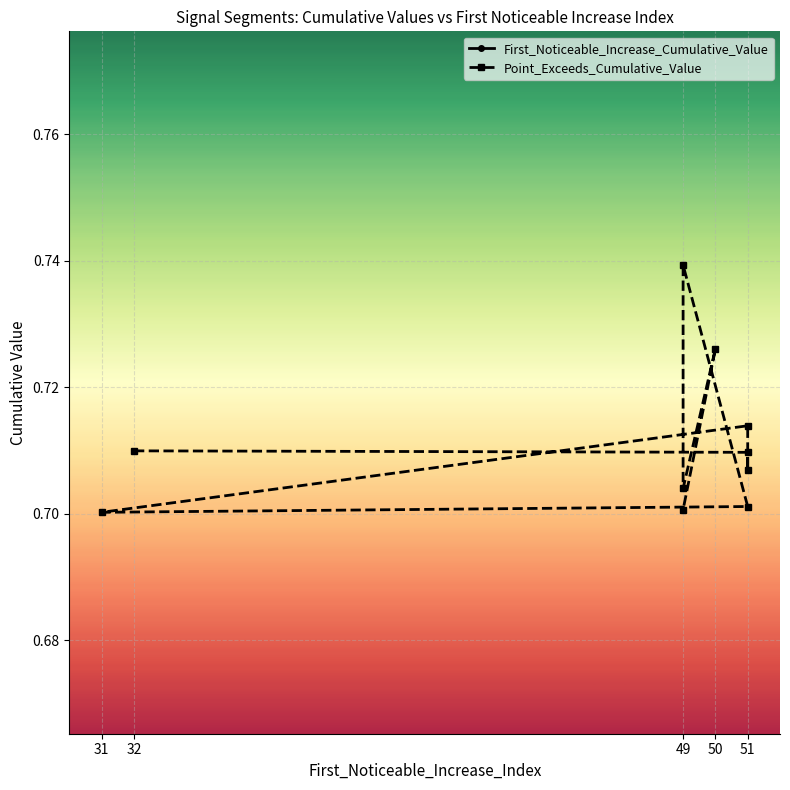

List the series in order of their overall mean, highest first.

Point_Exceeds_Cumulative_Value, First_Noticeable_Increase_Cumulative_Value